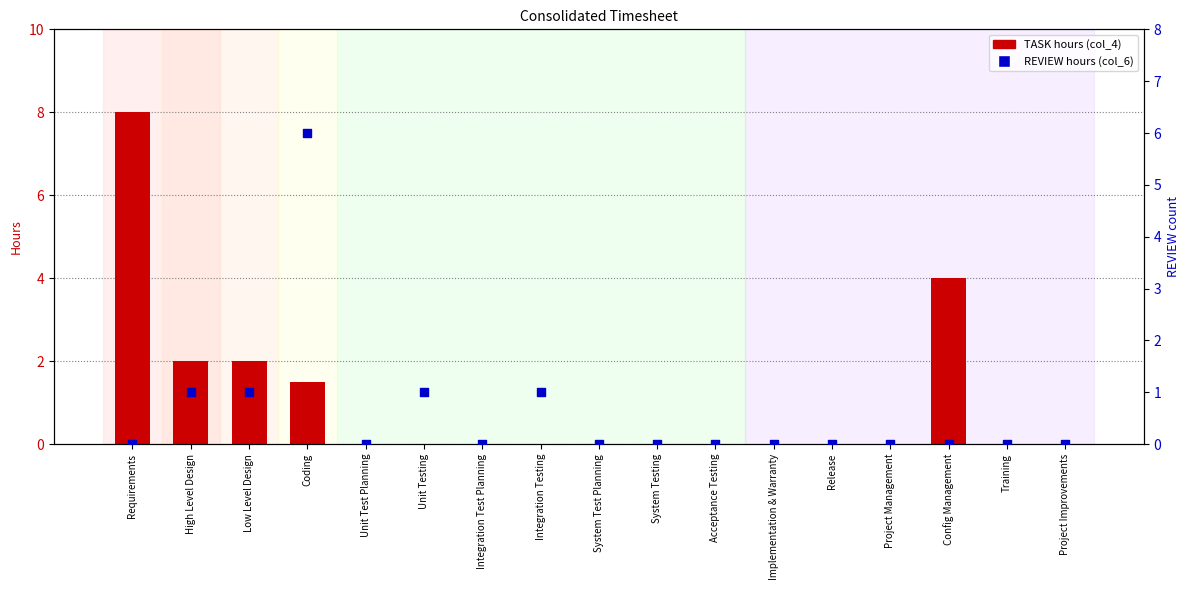

At how many categories does at least one series exceed 0?

7